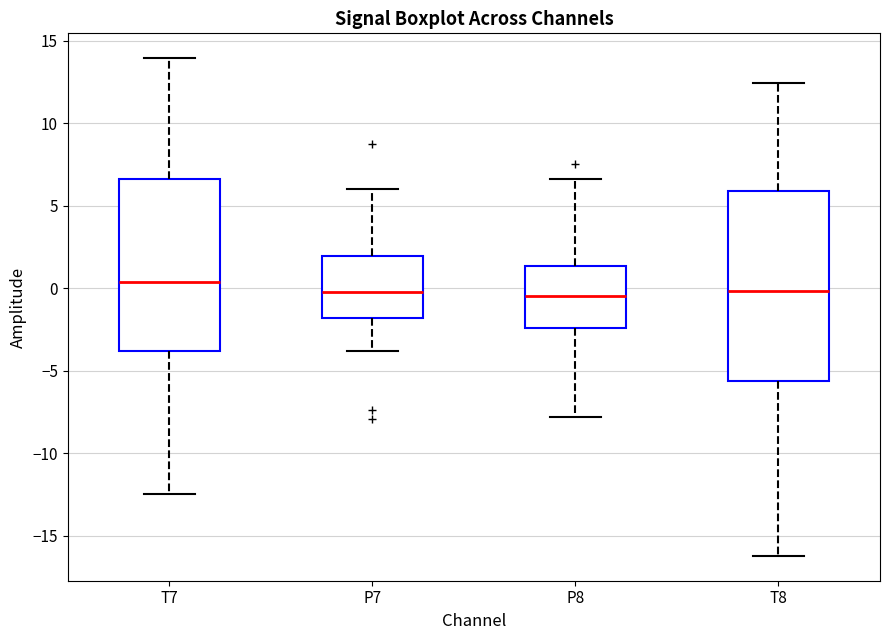

Reading left to right, read every box against the y-axis: the position of its median line, the range the box covers, and the ends of its whiskers. The values are not printed on the chart, so give them approximately, as read against the axis.

T7: median 0.5, box -4.0 to 6.5, whiskers -12.5 to 14.0
P7: median 0.0, box -2.0 to 2.0, whiskers -4.0 to 6.0
P8: median -0.5, box -2.5 to 1.5, whiskers -8.0 to 6.5
T8: median 0.0, box -5.5 to 6.0, whiskers -16.0 to 12.5